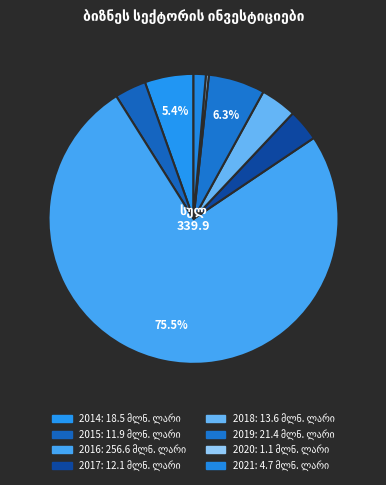

What is the majority slice?

2016